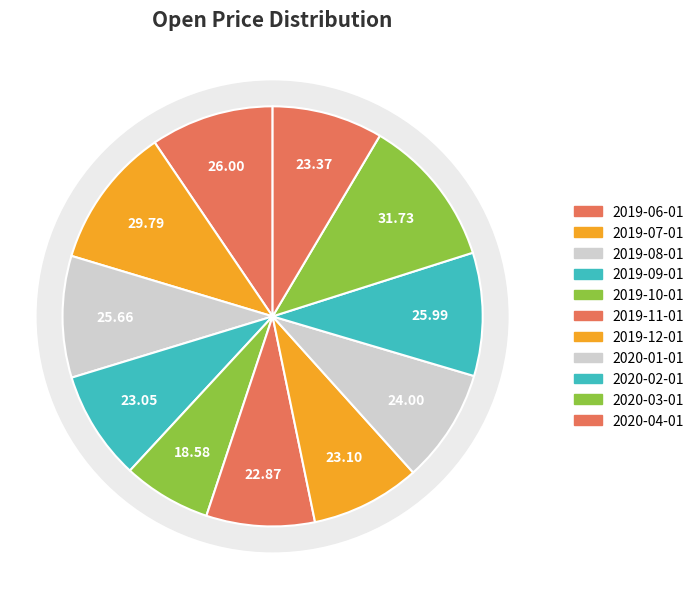

What is the largest slice in the pie chart?

2020-03-01